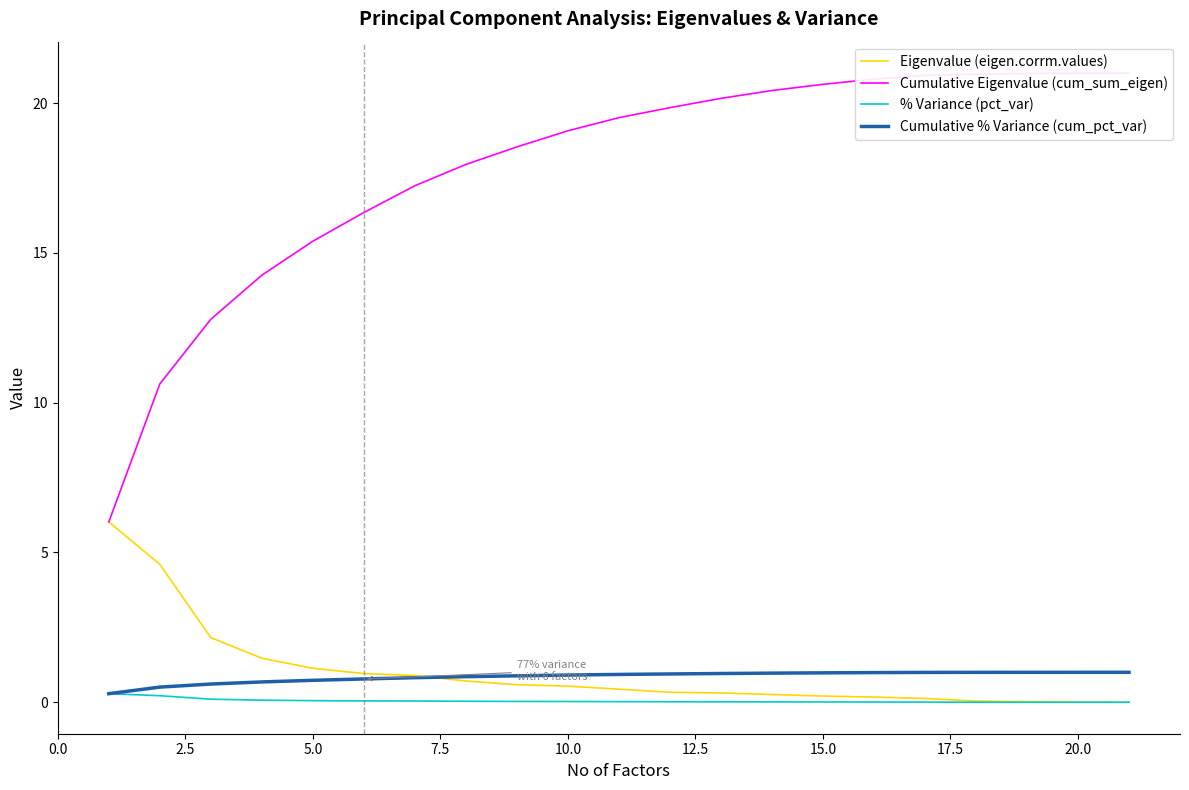

Which series has the largest total across all categories?

Cumulative Eigenvalue (cum_sum_eigen)